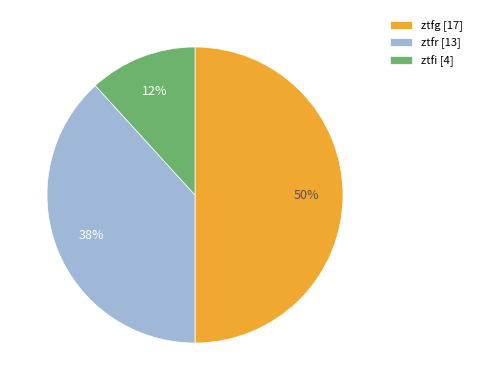

What percentage is the ztfr [13] slice, to the nearest percent?

38%